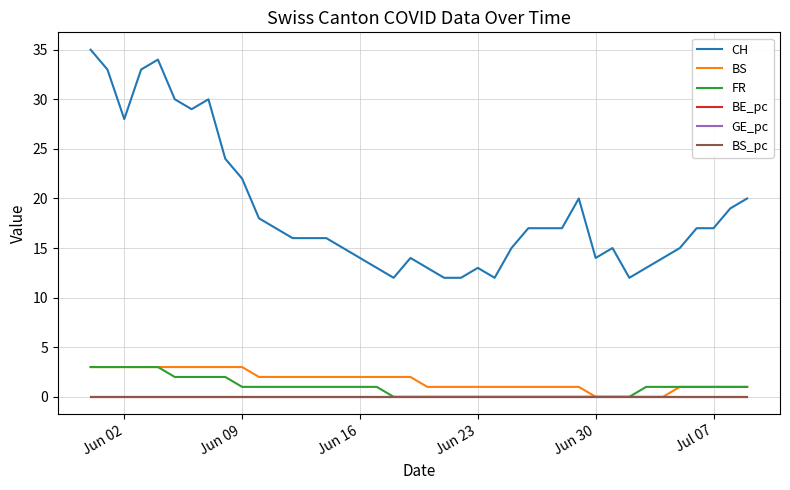

What is the greatest value displayed?

35.0